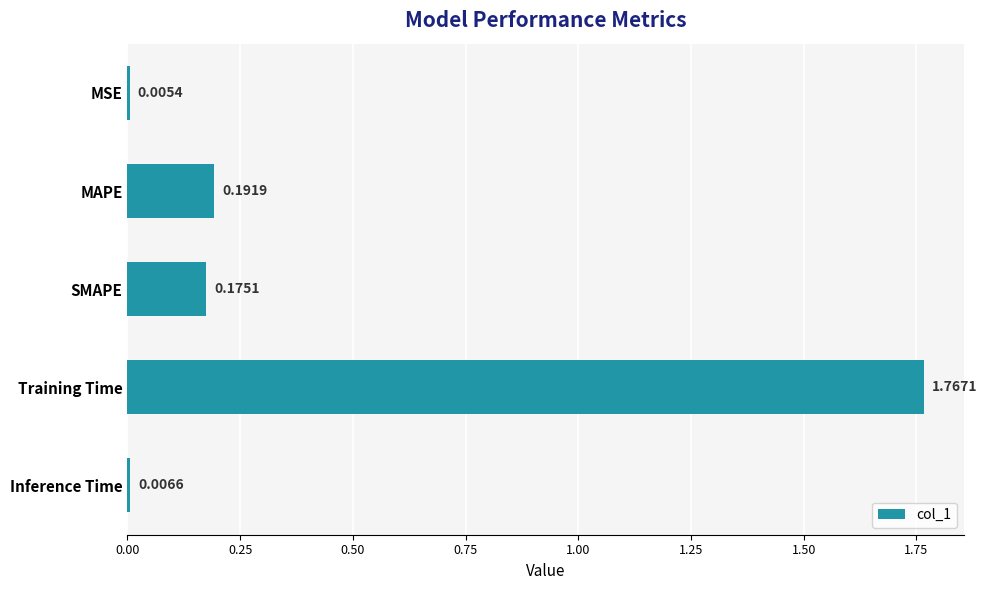

Where is the data nearest to the value 0?

MSE